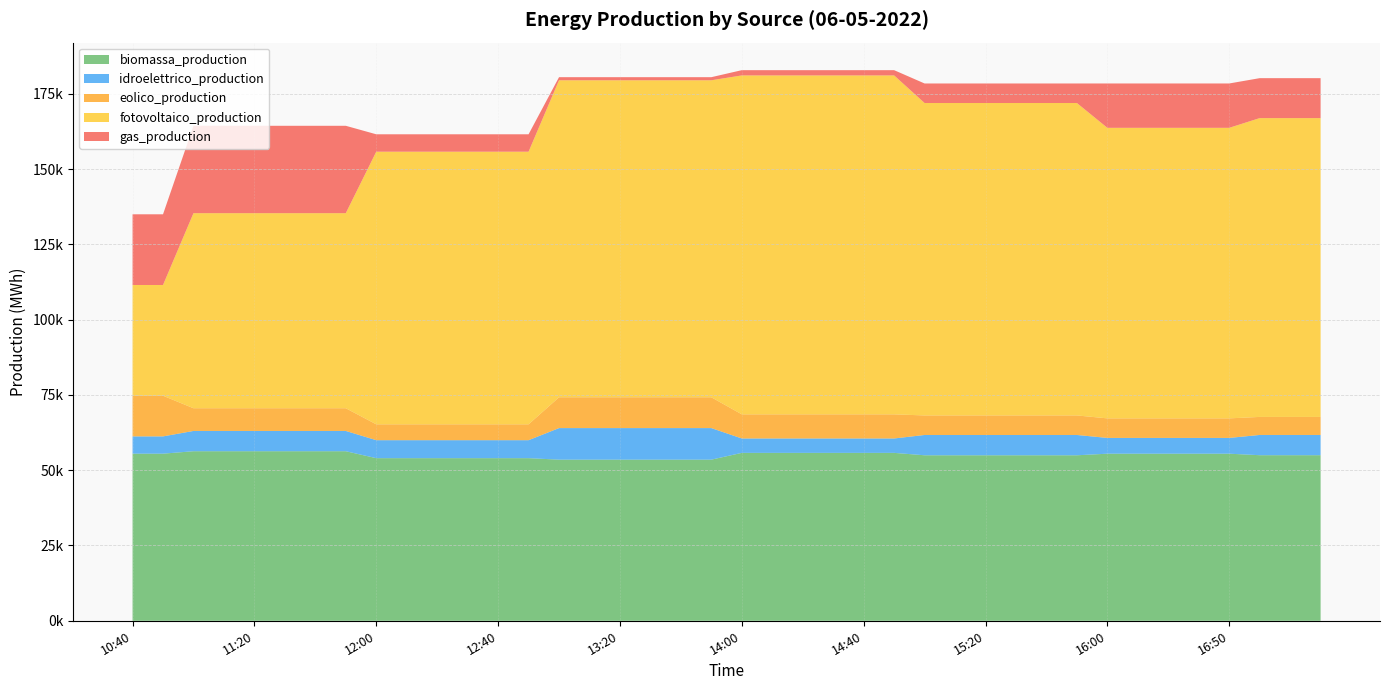

Reading right to left, list all the values displayed in this chart.

biomassa_production: 54974.7	54974.7	54974.7	55473.6	55473.6	55473.6	55473.6	55473.6	54950.4	54950.4	54950.4	54950.4	54950.4	54950.4	55749.8	55749.8	55749.8	55749.8	55749.8	55749.8	53497.6	53497.6	53497.6	53497.6	53497.6	53497.6	53992.2	53992.2	53992.2	53992.2	53992.2	53992.2	56294.8	56294.8	56294.8	56294.8	56294.8	56294.8	55485.2	55485.2
idroelettrico_production: 6725.3	6725.3	6725.3	5241.6	5241.6	5241.6	5241.6	5241.6	6741.6	6741.6	6741.6	6741.6	6741.6	6741.6	4780.4	4780.4	4780.4	4780.4	4780.4	4780.4	10480.9	10480.9	10480.9	10480.9	10480.9	10480.9	5970.6	5970.6	5970.6	5970.6	5970.6	5970.6	6736.7	6736.7	6736.7	6736.7	6736.7	6736.7	5737.6	5737.6
eolico_production: 5984.9	5984.9	5984.9	6489.6	6489.6	6489.6	6489.6	6489.6	6487.2	6487.2	6487.2	6487.2	6487.2	6487.2	8010.4	8010.4	8010.4	8010.4	8010.4	8010.4	10223.7	10223.7	10223.7	10223.7	10223.7	10223.7	5264.4	5264.4	5264.4	5264.4	5264.4	5264.4	7537.1	7537.1	7537.1	7537.1	7537.1	7537.1	13496.4	13496.4
fotovoltaico_production: 99213.6	99213.6	99213.6	96470.4	96470.4	96470.4	96470.4	96470.4	103731.6	103731.6	103731.6	103731.6	103731.6	103731.6	112533.2	112533.2	112533.2	112533.2	112533.2	112533.2	105259.1	105259.1	105259.1	105259.1	105259.1	105259.1	90522.0	90522.0	90522.0	90522.0	90522.0	90522.0	64765.7	64765.7	64765.7	64765.7	64765.7	64765.7	36772.8	36772.8
gas_production: 13265.5	13265.5	13265.5	14726.4	14726.4	14726.4	14726.4	14726.4	6487.2	6487.2	6487.2	6487.2	6487.2	6487.2	1744.2	1744.2	1744.2	1744.2	1744.2	1744.2	1028.8	1028.8	1028.8	1028.8	1028.8	1028.8	5778.0	5778.0	5778.0	5778.0	5778.0	5778.0	29014.5	29014.5	29014.5	29014.5	29014.5	29014.5	23472.0	23472.0